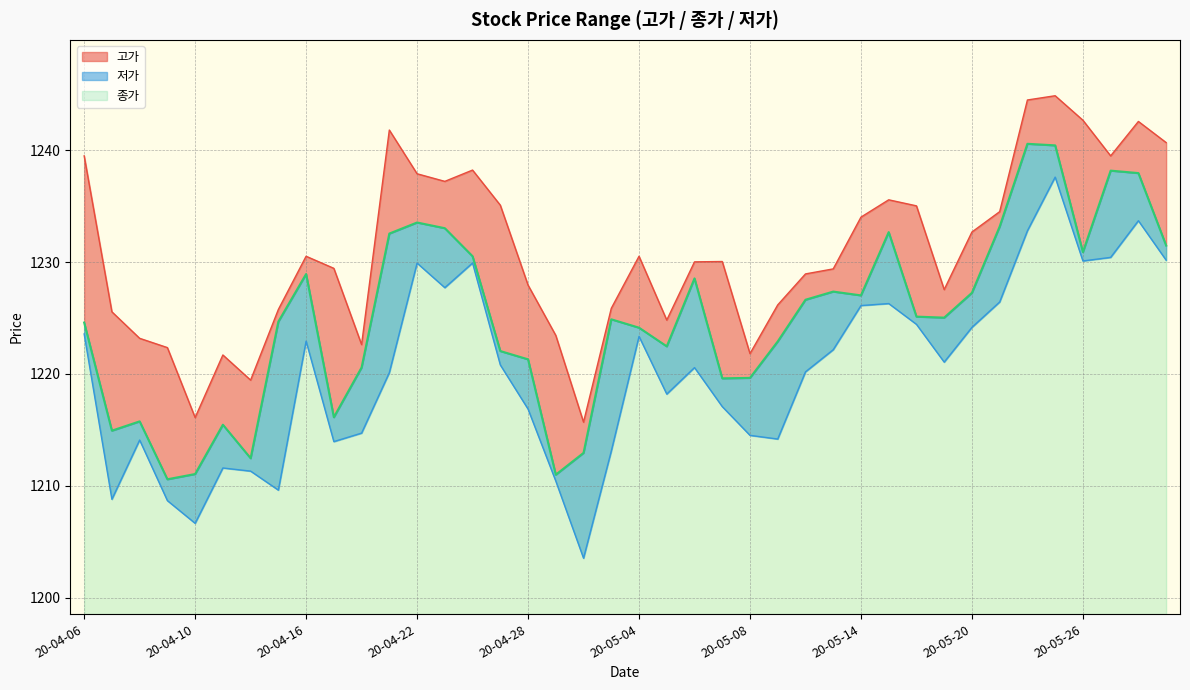

True or false: 종가 has a value of 1230.5 at 20-04-24.

True